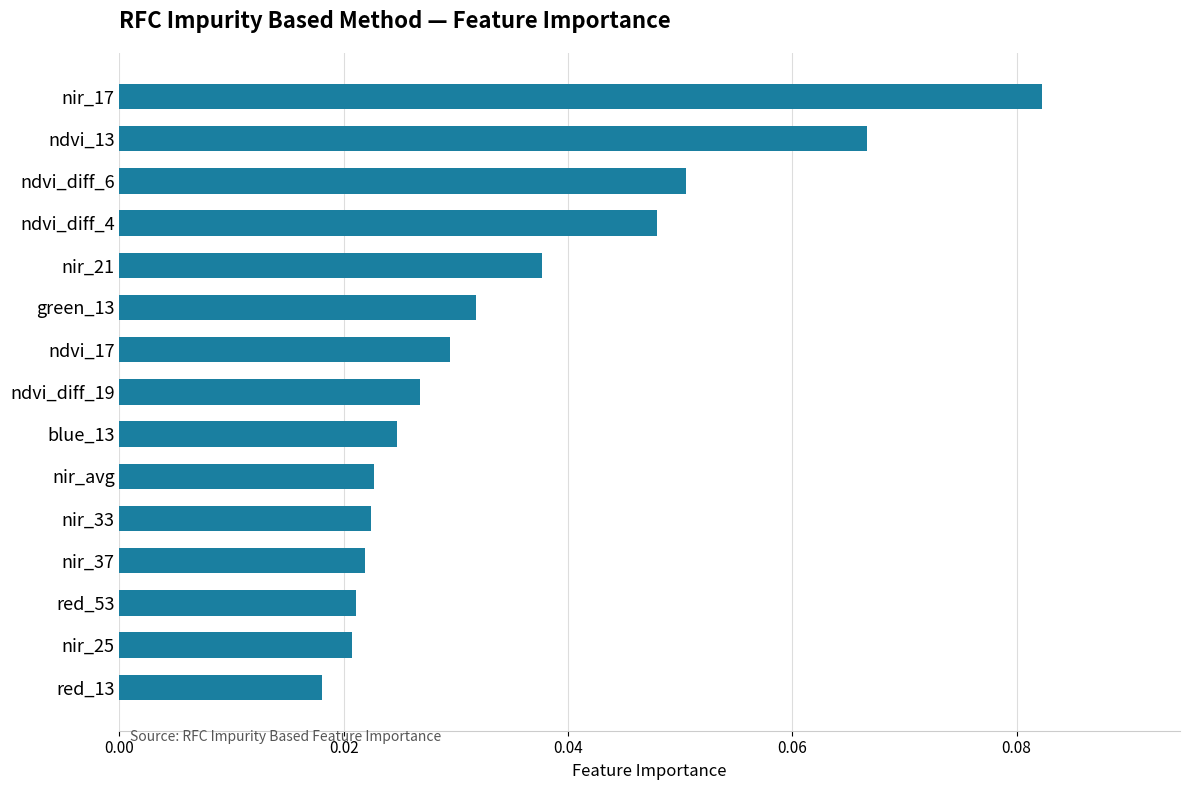

At which label is the value closest to 0?

red_13